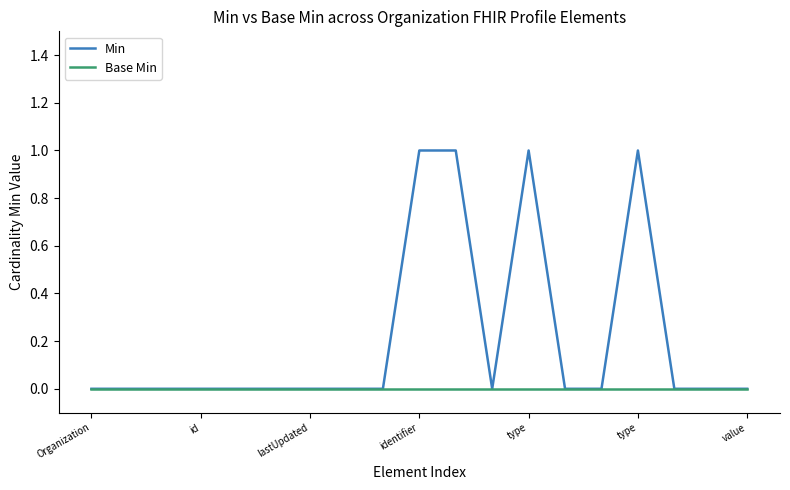

Which series has the largest range (max minus min)?

Min